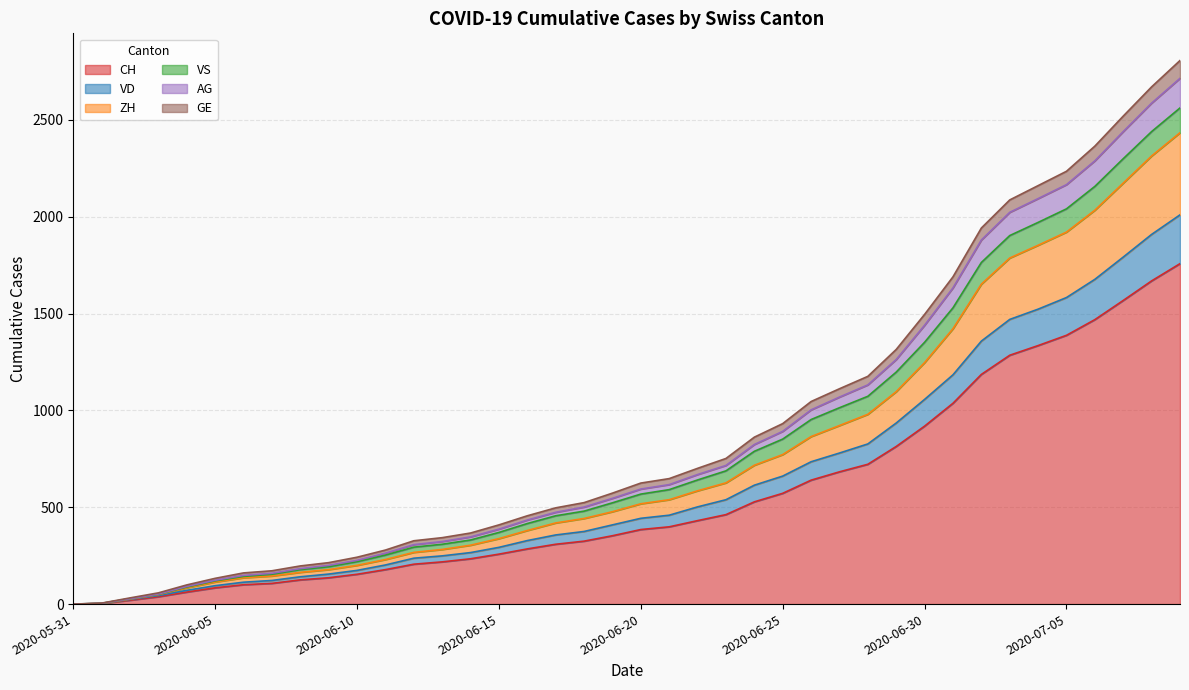

How many lines are shown in the chart?

6